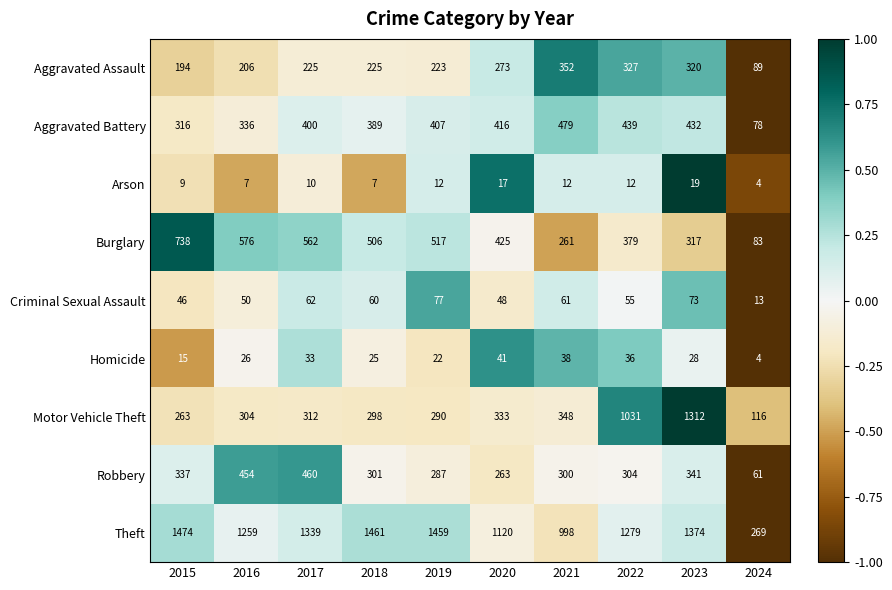

At which category is the sum across all series the highest?

2023